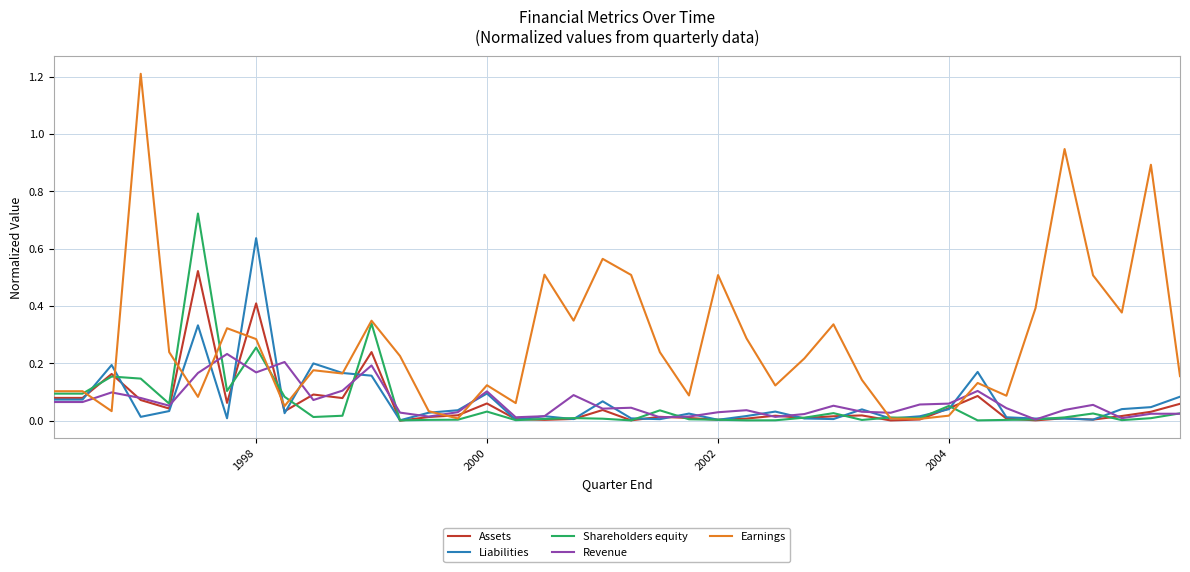

List the series in order of their peak value, lowest first.

Revenue, Assets, Liabilities, Shareholders equity, Earnings